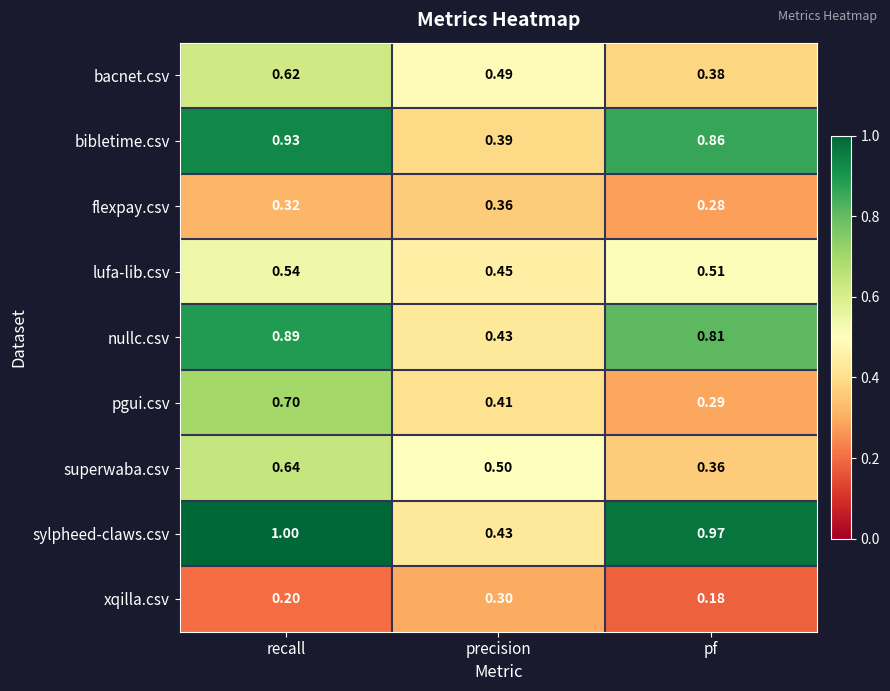

What is the spread (max minus min) of values at precision?

0.2